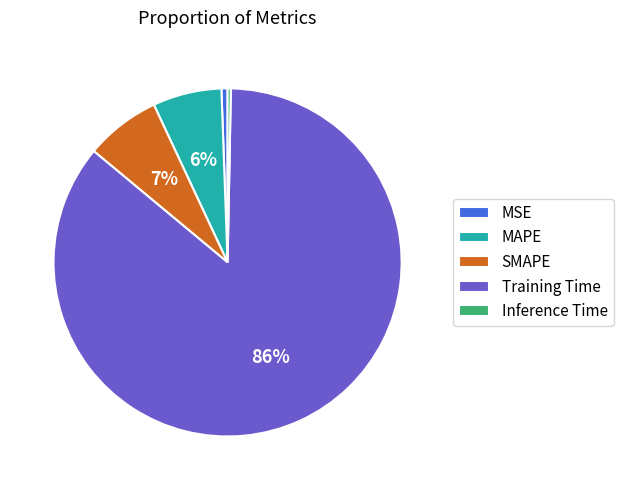

Between MAPE and Inference Time, which is larger?

MAPE